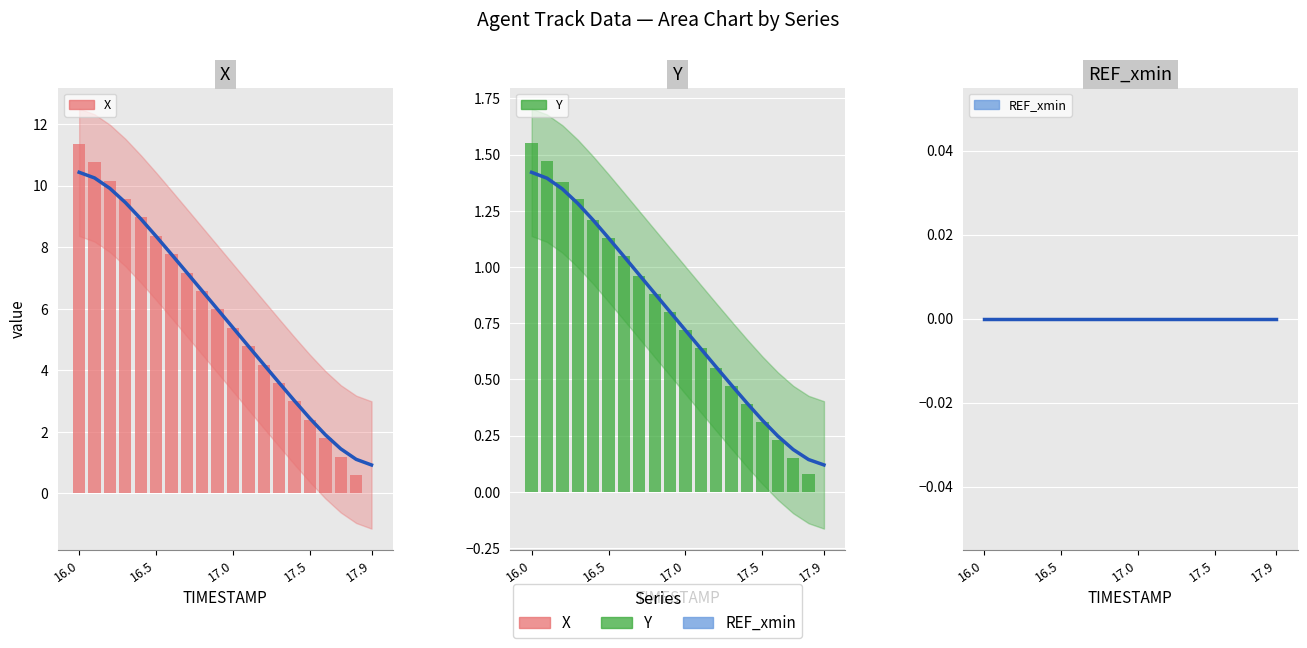

What is the value of the X trend bar at the 13th from the left?

4.2